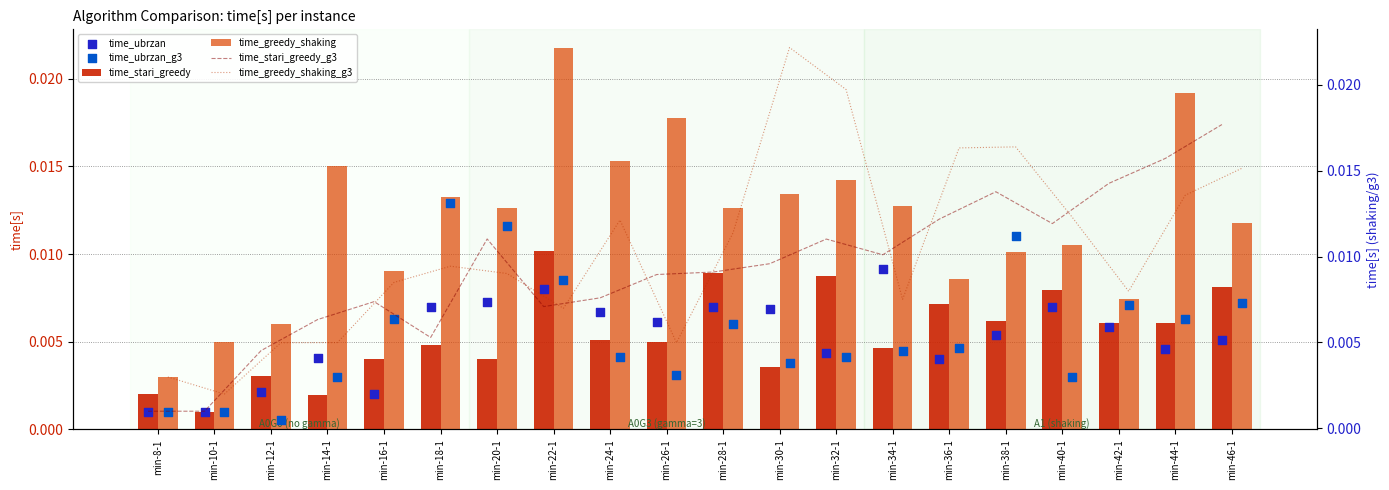

At how many categories does at least one series exceed 0?

20